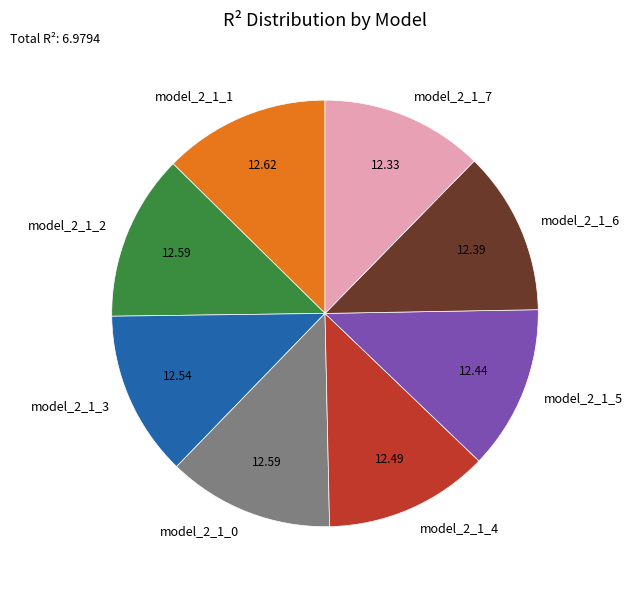

Is the sum of model_2_1_2 and model_2_1_6 greater than half?

No